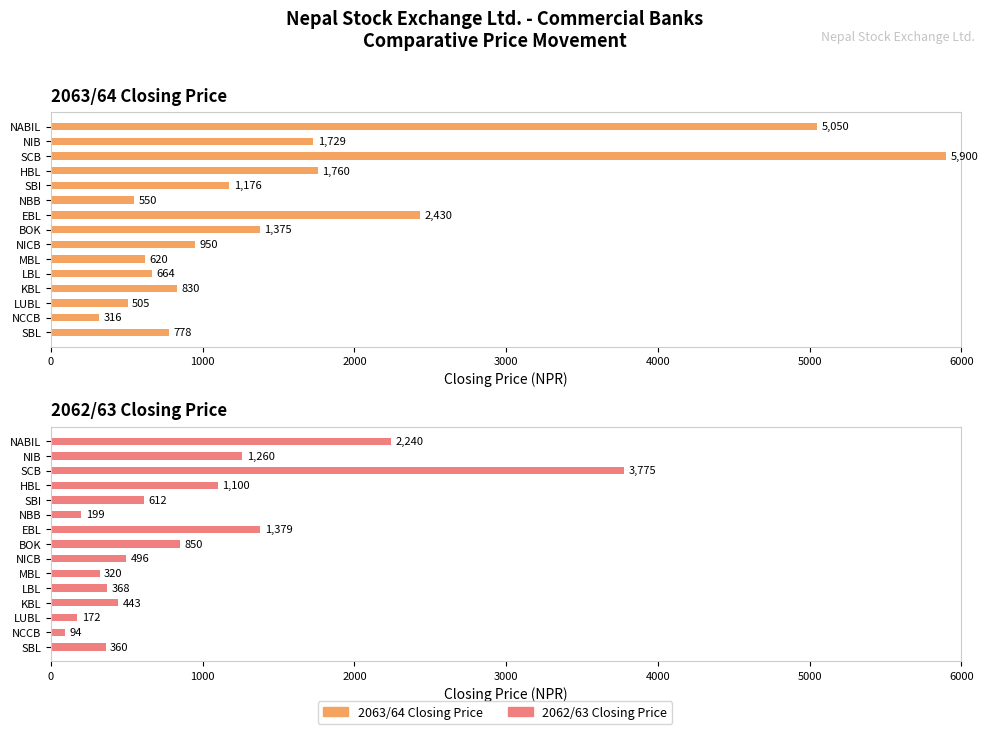

Rank the series at SBI from lowest to highest value.

2062/63 Closing Price, 2063/64 Closing Price